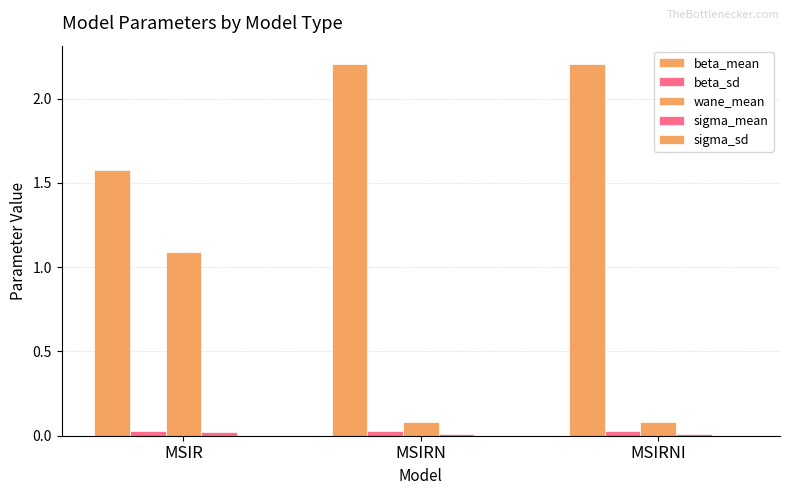

What is the total value across all series at MSIRNI?

2.3